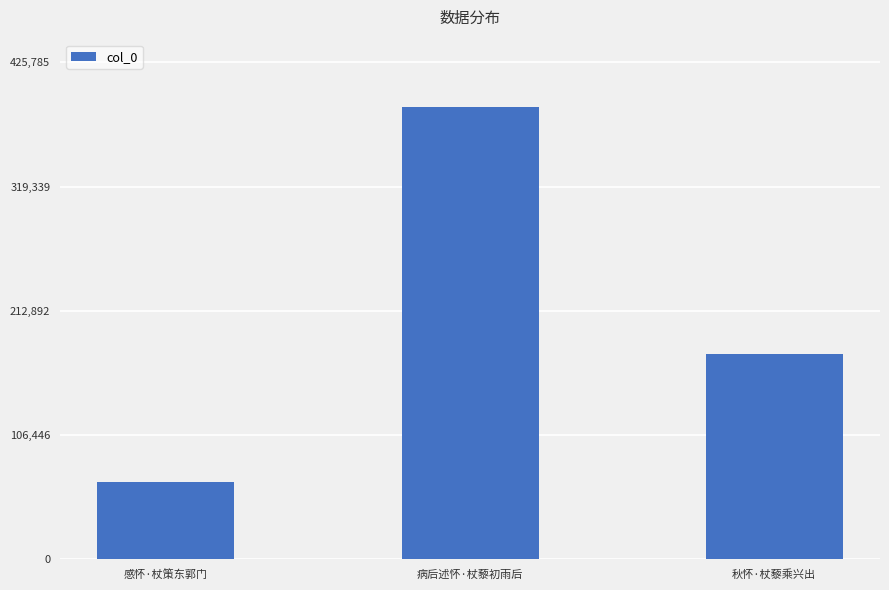

What is the change in value from 病后述怀·杖藜初雨后 to 秋怀·杖藜乘兴出?

-211119